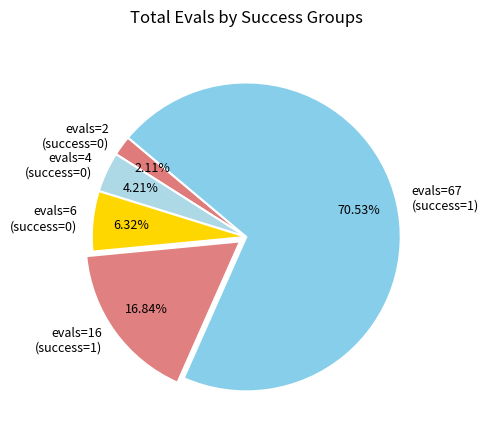

Combined, do evals=4 (success=0) and evals=16 (success=1) account for over 50%?

No